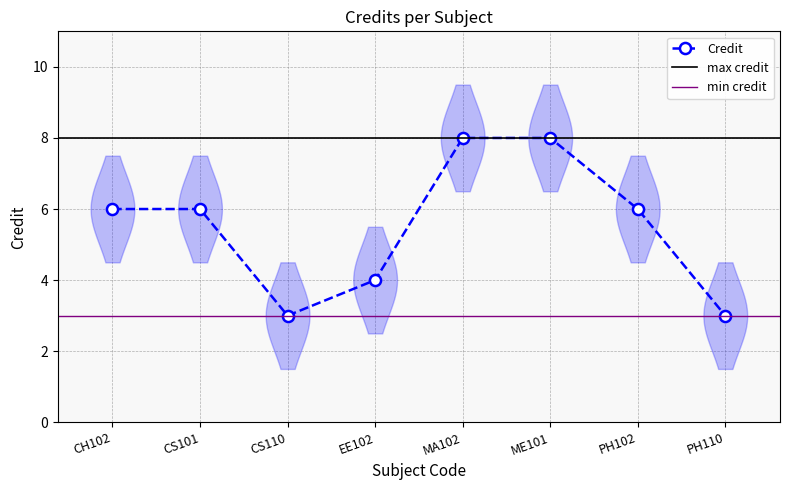

At which label is the value closest to 5?

CH102